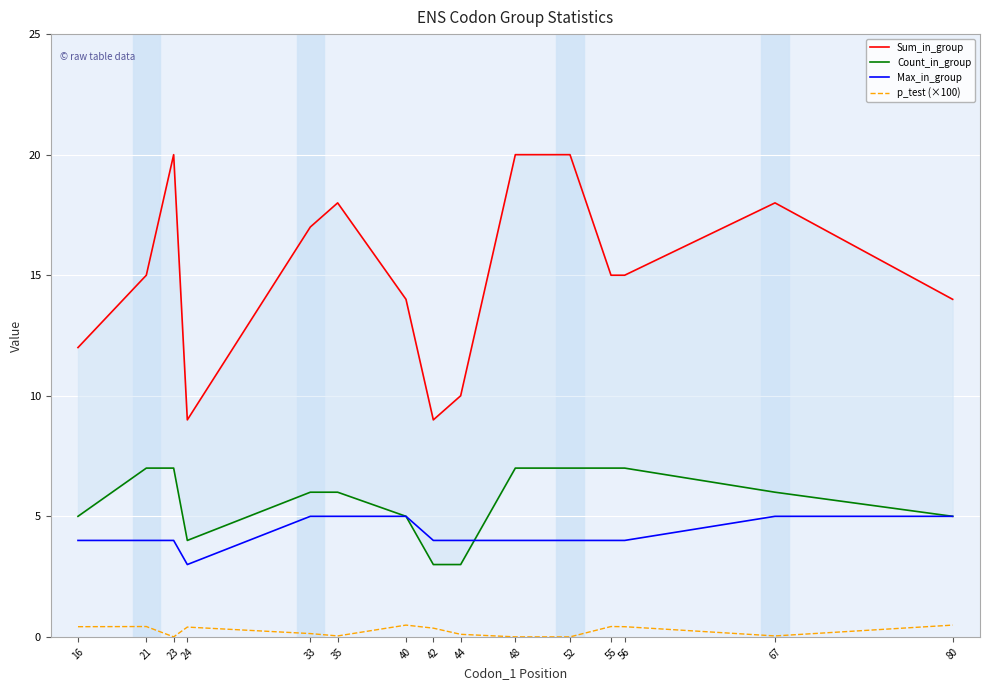

What is the greatest value displayed?

20.0